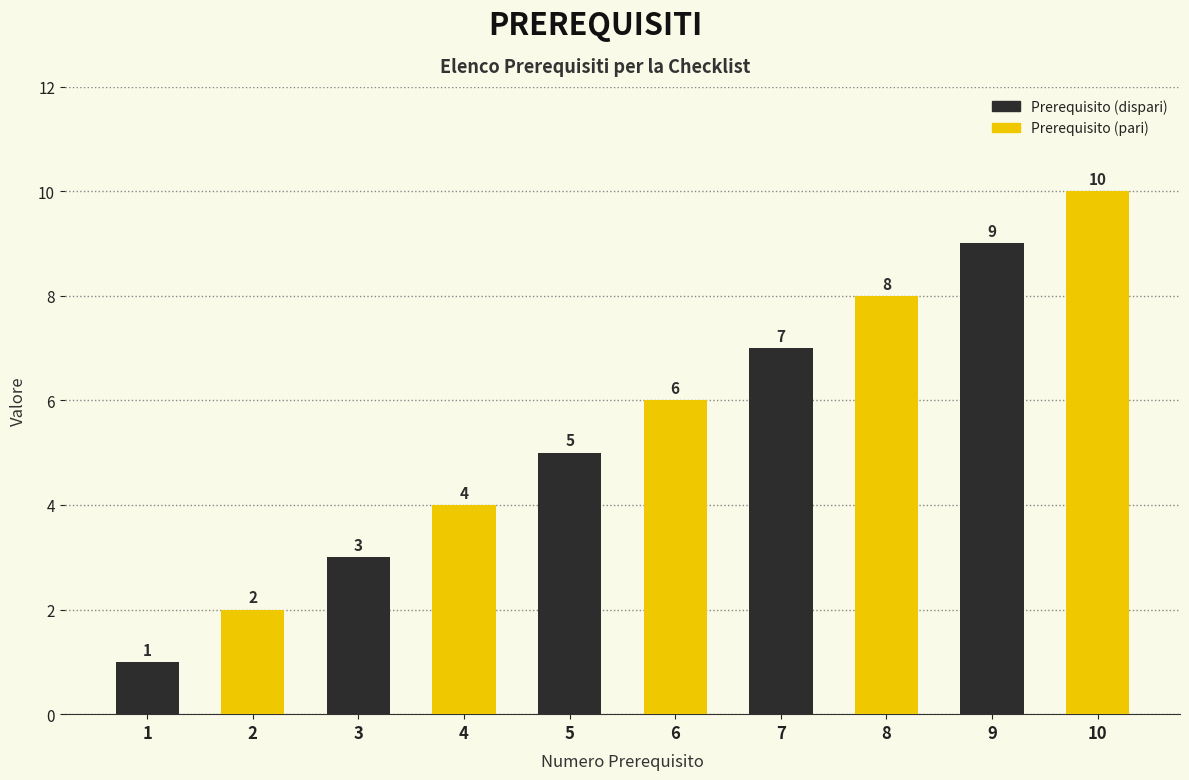

What is the approximate value at 10?

10